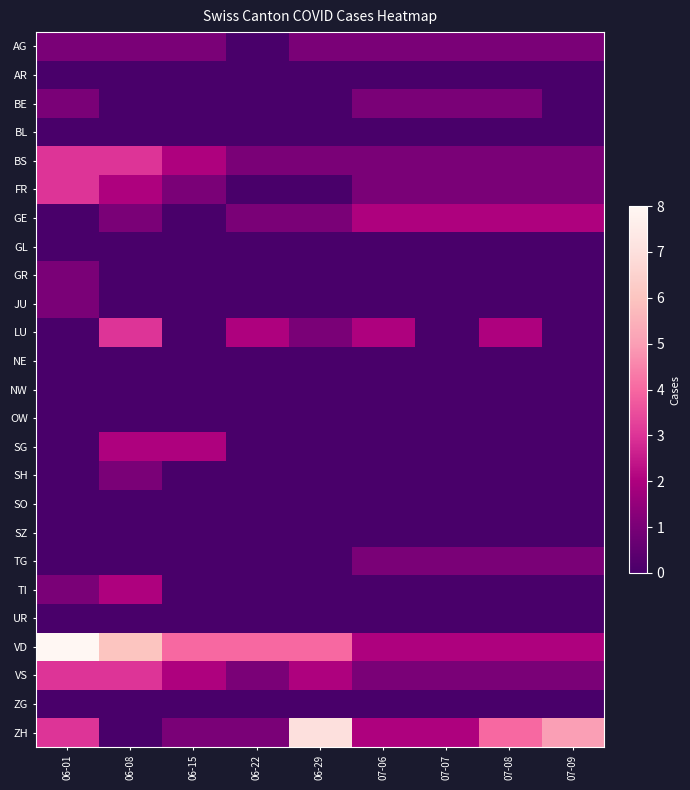

Reading left to right, what are all the values shown in this chart?

AG: 06-01=1	06-08=1	06-15=1	06-22=0	06-29=1	07-06=1	07-07=1	07-08=1	07-09=1
AR: 06-01=0	06-08=0	06-15=0	06-22=0	06-29=0	07-06=0	07-07=0	07-08=0	07-09=0
BE: 06-01=1	06-08=0	06-15=0	06-22=0	06-29=0	07-06=1	07-07=1	07-08=1	07-09=0
BL: 06-01=0	06-08=0	06-15=0	06-22=0	06-29=0	07-06=0	07-07=0	07-08=0	07-09=0
BS: 06-01=3	06-08=3	06-15=2	06-22=1	06-29=1	07-06=1	07-07=1	07-08=1	07-09=1
FR: 06-01=3	06-08=2	06-15=1	06-22=0	06-29=0	07-06=1	07-07=1	07-08=1	07-09=1
GE: 06-01=0	06-08=1	06-15=0	06-22=1	06-29=1	07-06=2	07-07=2	07-08=2	07-09=2
GL: 06-01=0	06-08=0	06-15=0	06-22=0	06-29=0	07-06=0	07-07=0	07-08=0	07-09=0
GR: 06-01=1	06-08=0	06-15=0	06-22=0	06-29=0	07-06=0	07-07=0	07-08=0	07-09=0
JU: 06-01=1	06-08=0	06-15=0	06-22=0	06-29=0	07-06=0	07-07=0	07-08=0	07-09=0
LU: 06-01=0	06-08=3	06-15=0	06-22=2	06-29=1	07-06=2	07-07=0	07-08=2	07-09=0
NE: 06-01=0	06-08=0	06-15=0	06-22=0	06-29=0	07-06=0	07-07=0	07-08=0	07-09=0
NW: 06-01=0	06-08=0	06-15=0	06-22=0	06-29=0	07-06=0	07-07=0	07-08=0	07-09=0
OW: 06-01=0	06-08=0	06-15=0	06-22=0	06-29=0	07-06=0	07-07=0	07-08=0	07-09=0
SG: 06-01=0	06-08=2	06-15=2	06-22=0	06-29=0	07-06=0	07-07=0	07-08=0	07-09=0
SH: 06-01=0	06-08=1	06-15=0	06-22=0	06-29=0	07-06=0	07-07=0	07-08=0	07-09=0
SO: 06-01=0	06-08=0	06-15=0	06-22=0	06-29=0	07-06=0	07-07=0	07-08=0	07-09=0
SZ: 06-01=0	06-08=0	06-15=0	06-22=0	06-29=0	07-06=0	07-07=0	07-08=0	07-09=0
TG: 06-01=0	06-08=0	06-15=0	06-22=0	06-29=0	07-06=1	07-07=1	07-08=1	07-09=1
TI: 06-01=1	06-08=2	06-15=0	06-22=0	06-29=0	07-06=0	07-07=0	07-08=0	07-09=0
UR: 06-01=0	06-08=0	06-15=0	06-22=0	06-29=0	07-06=0	07-07=0	07-08=0	07-09=0
VD: 06-01=8	06-08=6	06-15=4	06-22=4	06-29=4	07-06=2	07-07=2	07-08=2	07-09=2
VS: 06-01=3	06-08=3	06-15=2	06-22=1	06-29=2	07-06=1	07-07=1	07-08=1	07-09=1
ZG: 06-01=0	06-08=0	06-15=0	06-22=0	06-29=0	07-06=0	07-07=0	07-08=0	07-09=0
ZH: 06-01=3	06-08=0	06-15=1	06-22=1	06-29=7	07-06=2	07-07=2	07-08=4	07-09=5